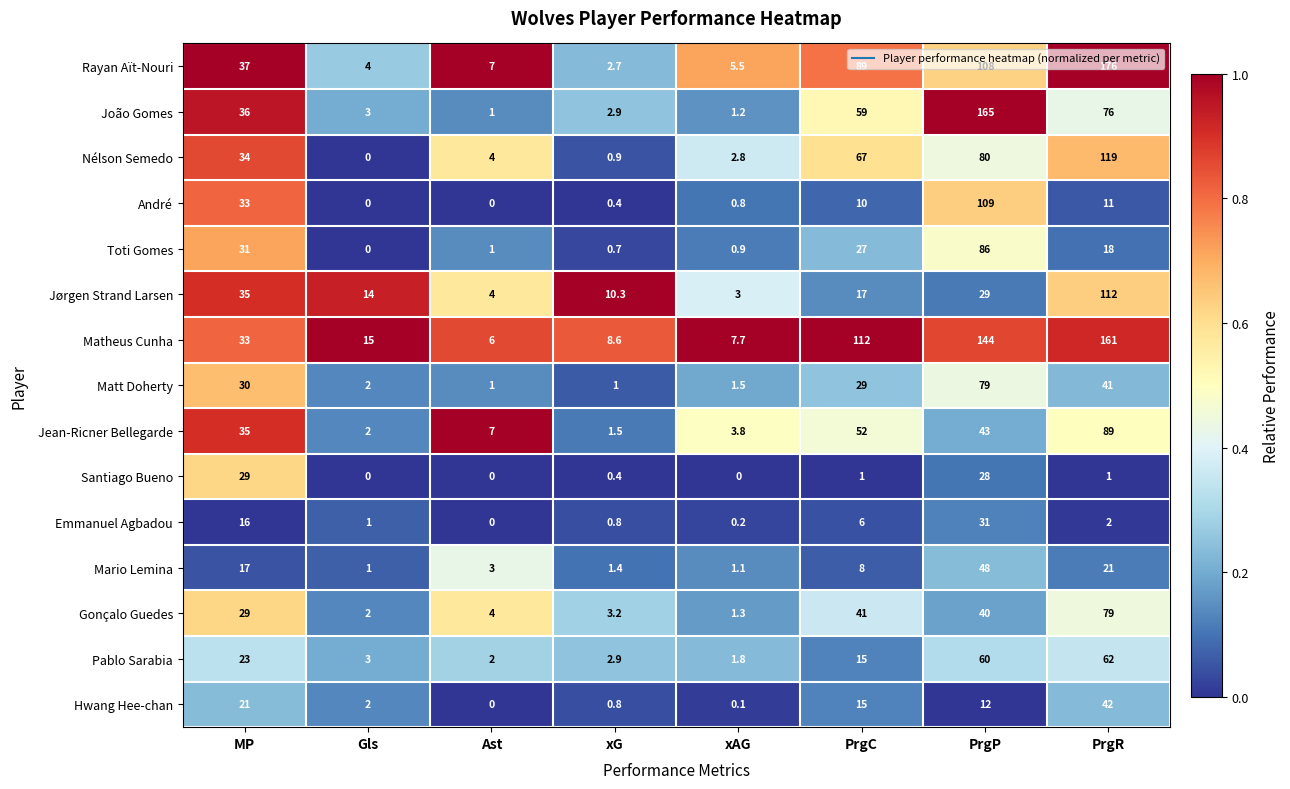

True or false: Matt Doherty has a value of 104.2 at PrgP.

False